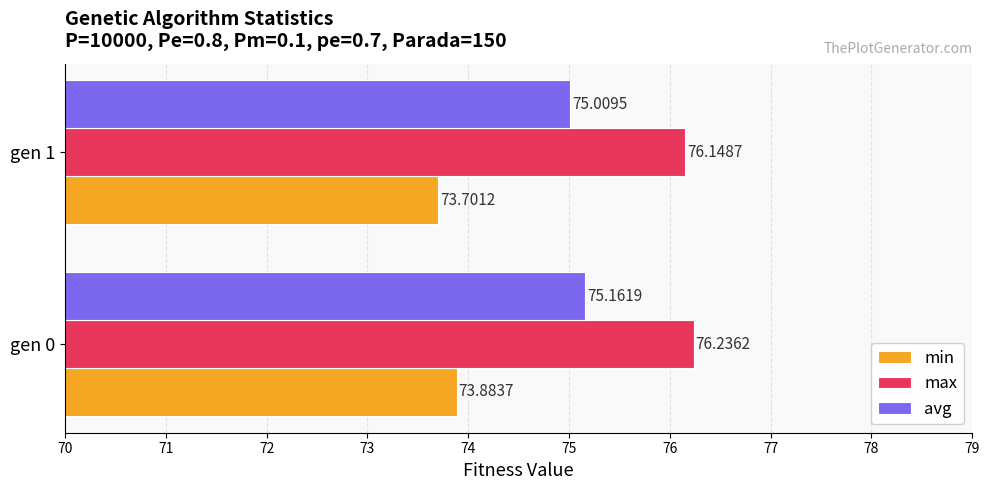

At how many categories does at least one series exceed 74?

2